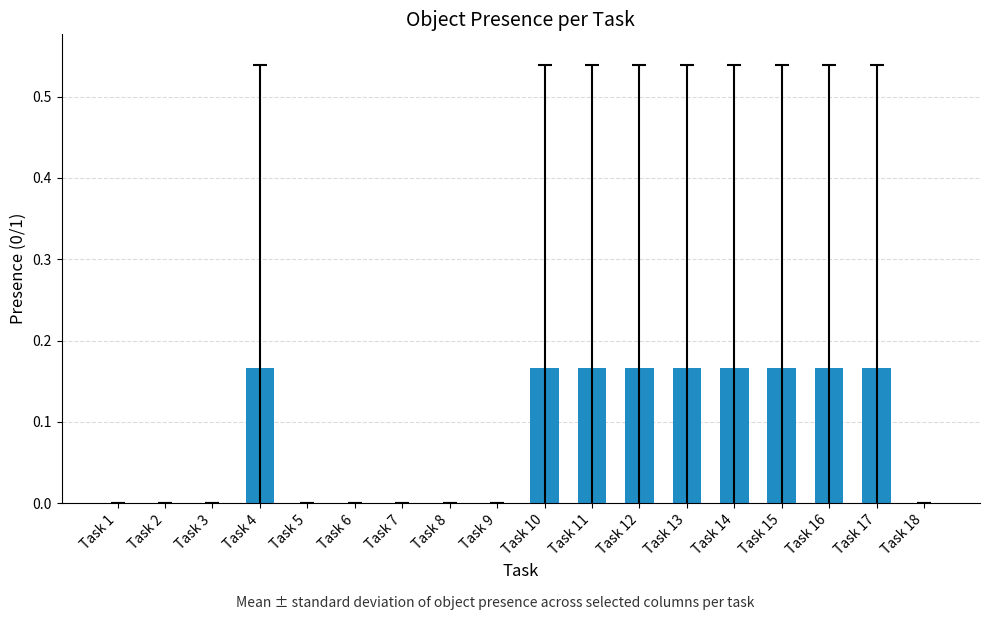

Are the bars grouped side by side (vs. stacked)?

No